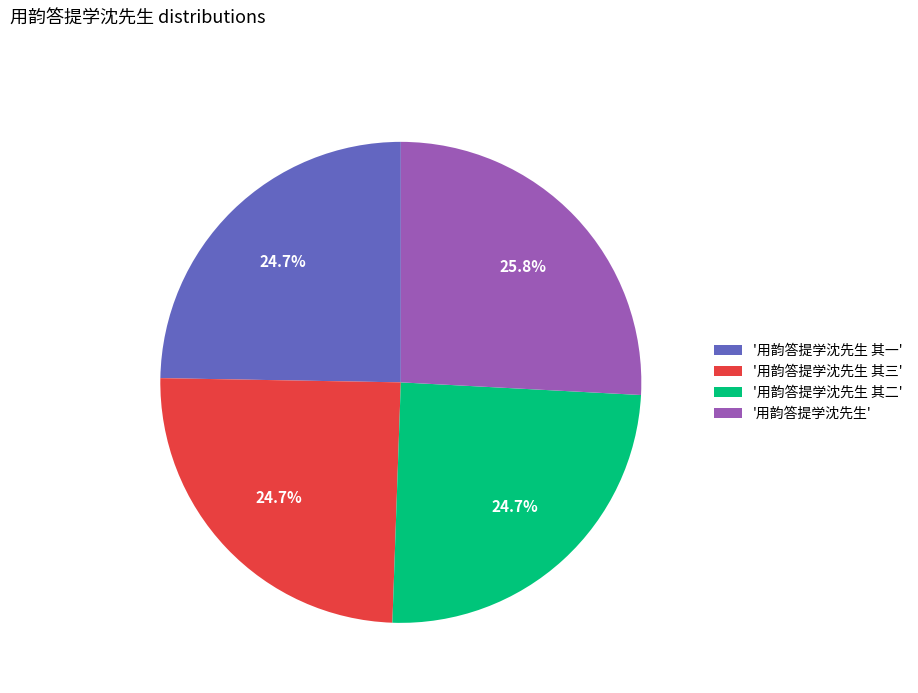

Is the sum of '用韵答提学沈先生 其一' and '用韵答提学沈先生 其三' greater than half?

No